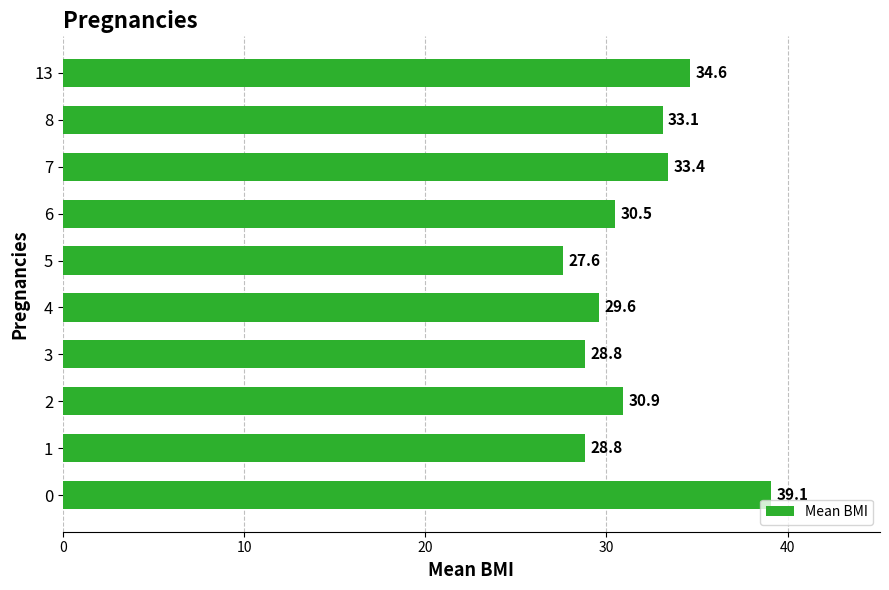

What is the average value?

31.6